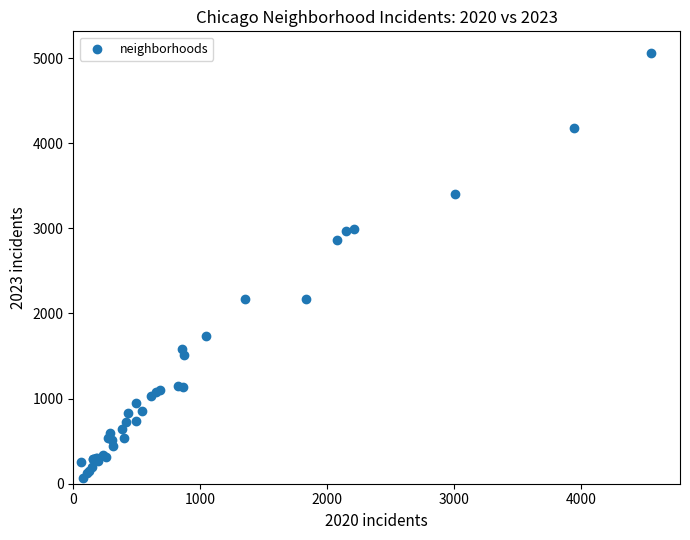

What Y value in the scatter plot is closest to 2567?

2862